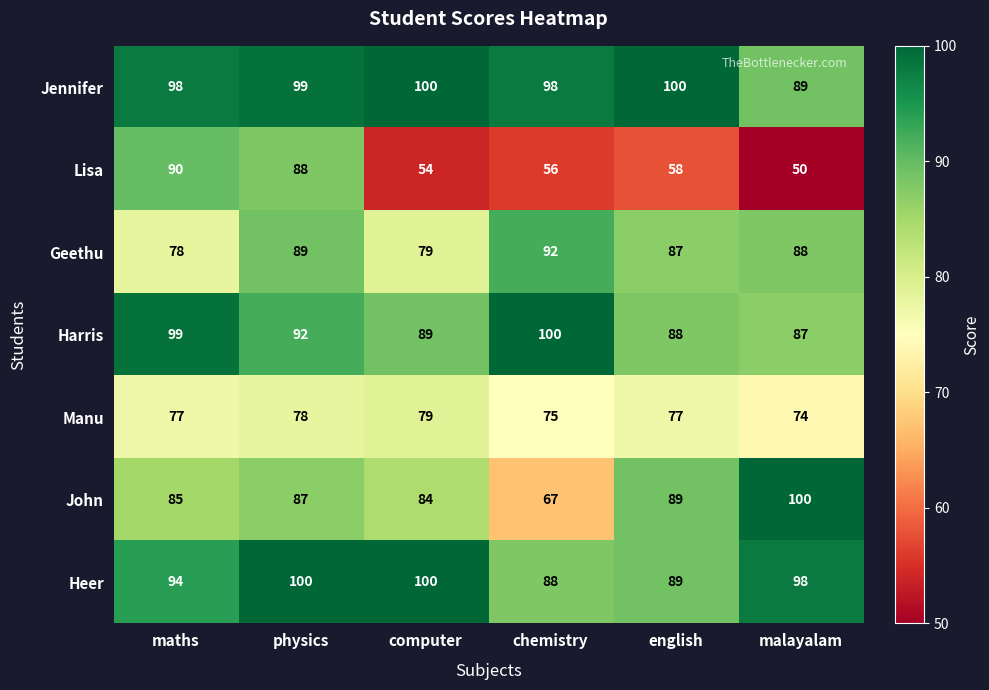

What is the difference between the second highest and minimum values in the Lisa series?

38